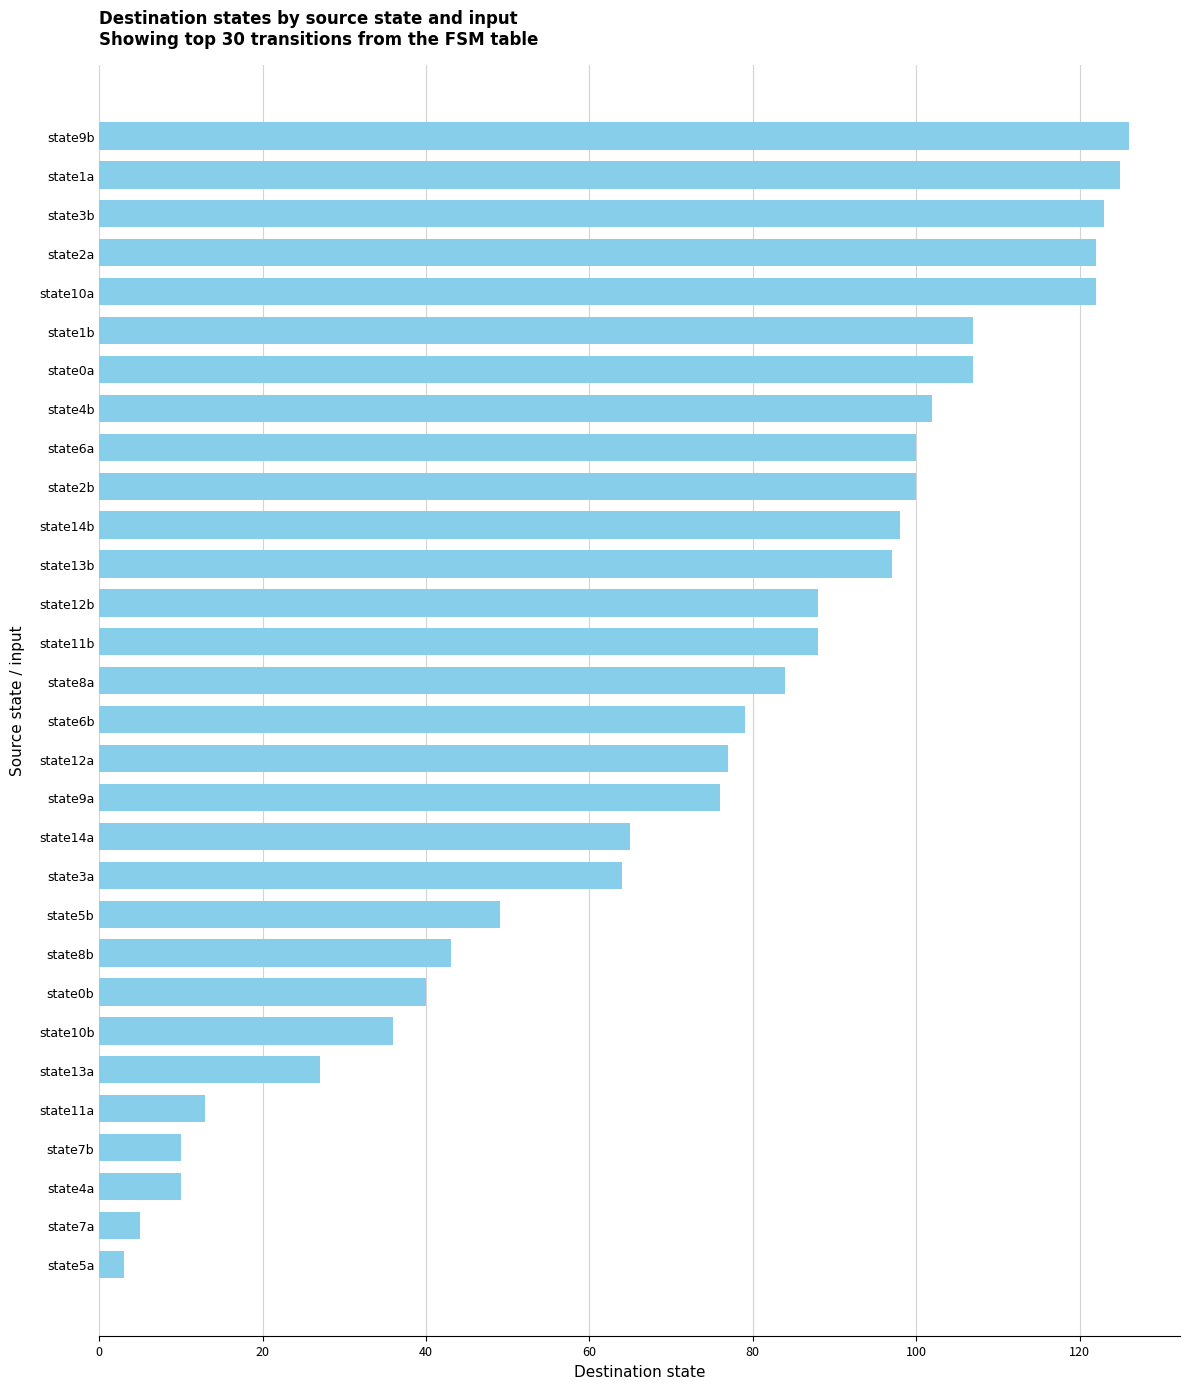

What is the ratio of the value at state10a to the value at state5b?

2.5